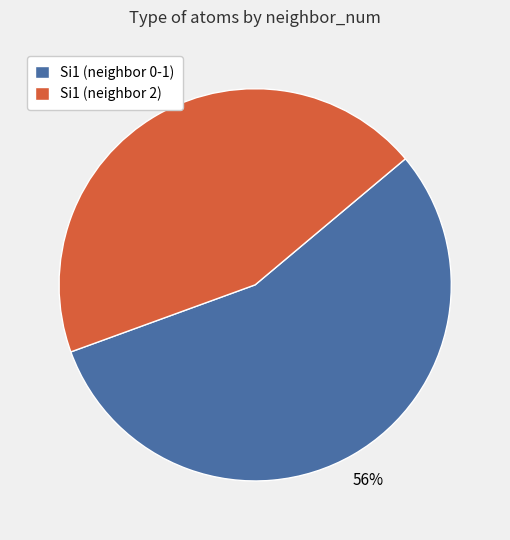

What percentage is the Si1 (neighbor 2) slice, to the nearest percent?

44%